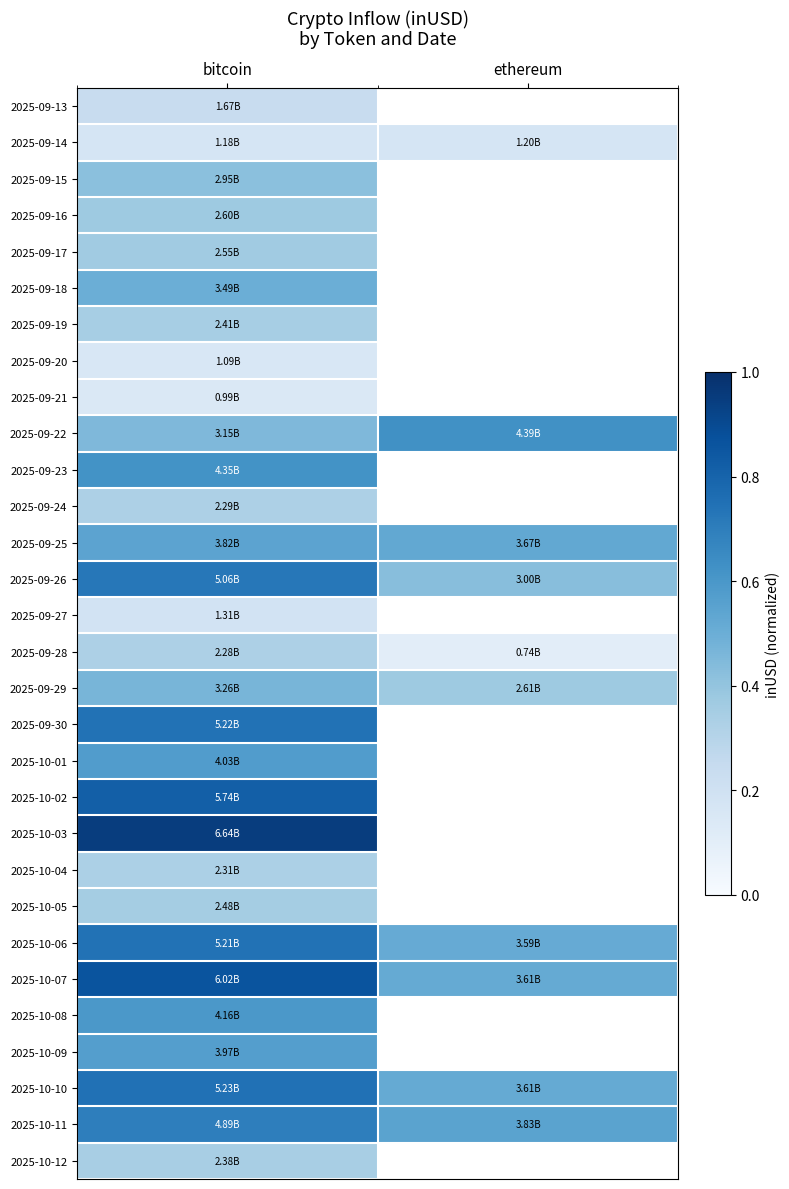

List the series in order of their peak value, highest first.

2025-10-03, 2025-10-07, 2025-10-02, 2025-10-10, 2025-09-30, 2025-10-06, 2025-09-26, 2025-10-11, 2025-09-22, 2025-09-23, 2025-10-08, 2025-10-01, 2025-10-09, 2025-09-25, 2025-09-18, 2025-09-29, 2025-09-15, 2025-09-16, 2025-09-17, 2025-10-05, 2025-09-19, 2025-10-12, 2025-10-04, 2025-09-24, 2025-09-28, 2025-09-13, 2025-09-27, 2025-09-14, 2025-09-20, 2025-09-21